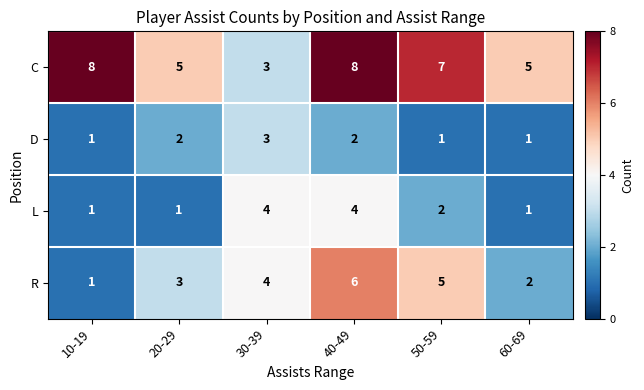

What is the difference between the C values at 20-29 and 10-19?

3